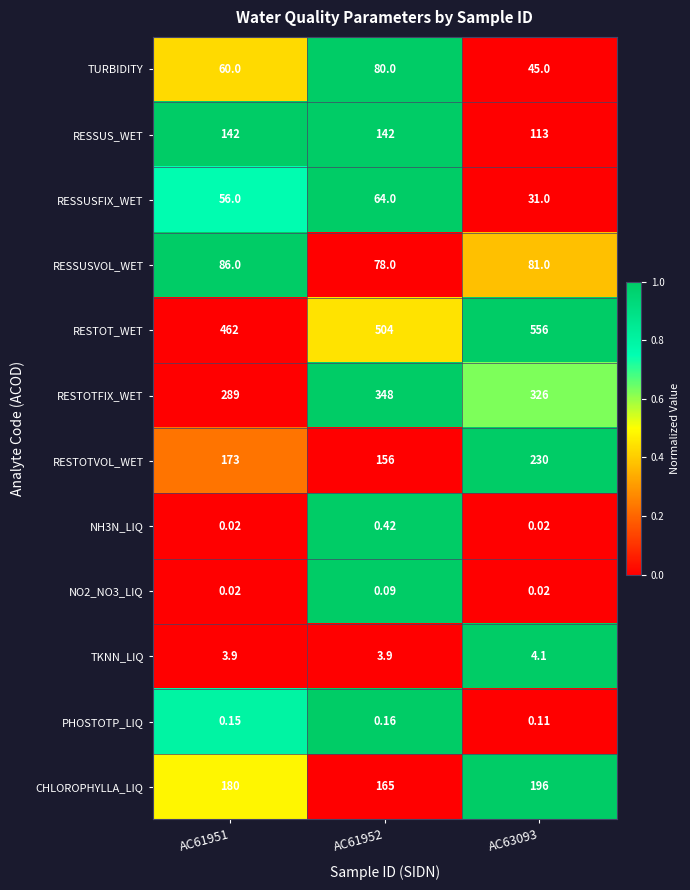

Which series changed the most between AC61952 and AC63093?

RESTOTVOL_WET